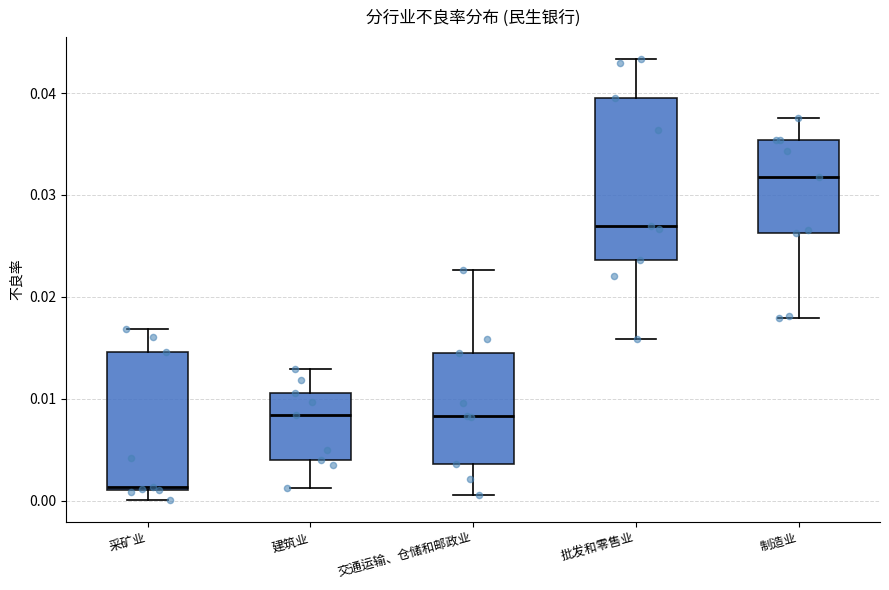

Reading left to right, read every box against the y-axis: the position of its median line, the range the box covers, and the ends of its whiskers. The values are not printed on the chart, so give them approximately, as read against the axis.

采矿业: median 0.001, box 0.001 to 0.015, whiskers 0.000 to 0.017
建筑业: median 0.008, box 0.004 to 0.011, whiskers 0.001 to 0.013
交通运输、仓储和邮政业: median 0.008, box 0.004 to 0.015, whiskers 0.001 to 0.023
批发和零售业: median 0.027, box 0.024 to 0.040, whiskers 0.016 to 0.043
制造业: median 0.032, box 0.026 to 0.035, whiskers 0.018 to 0.038